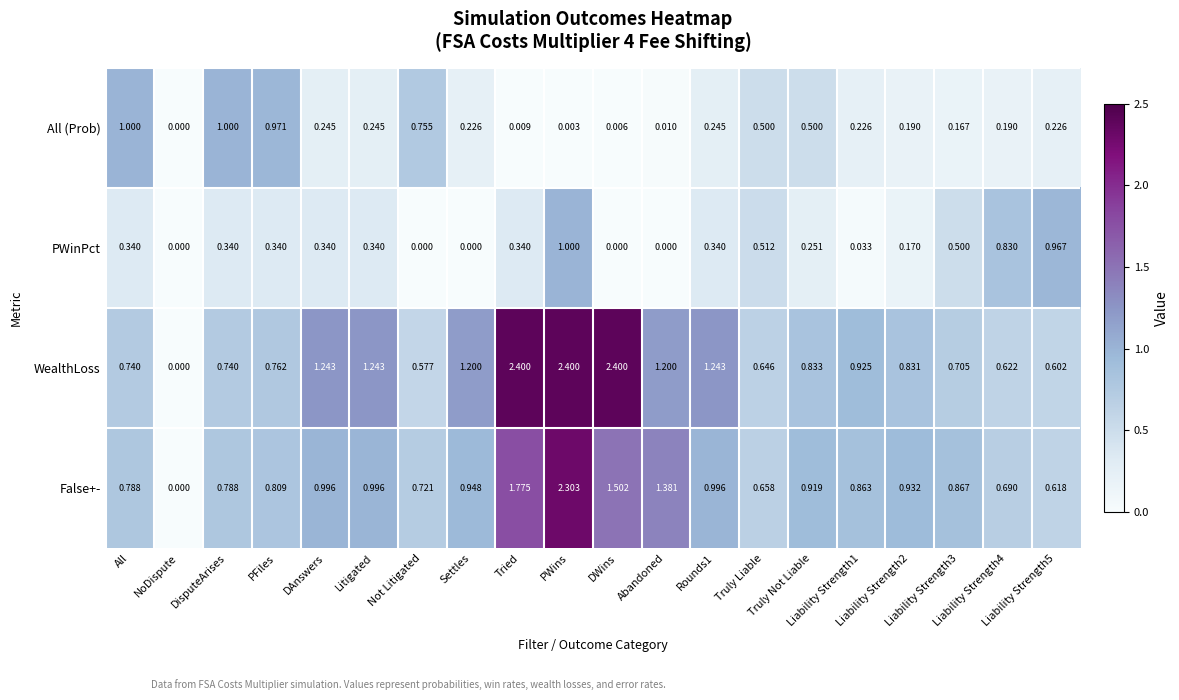

Which series has the largest range (max minus min)?

WealthLoss